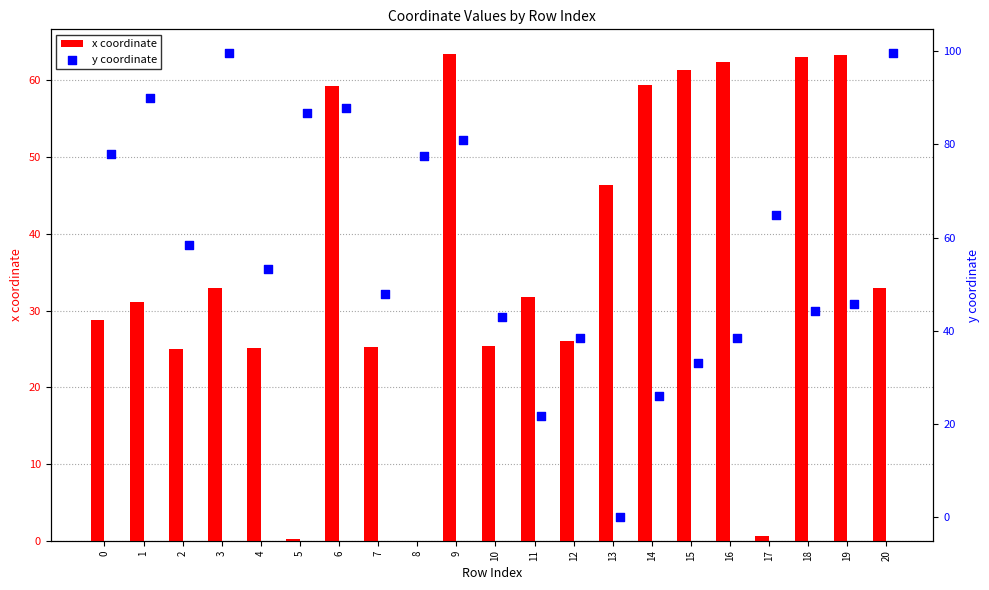

Which series has the largest total across all categories?

y coordinate